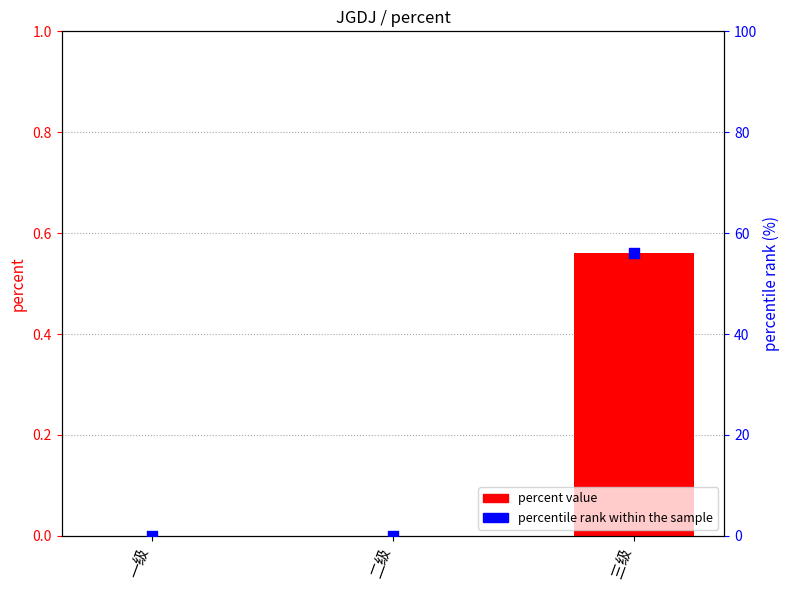

Is the value of percent value at 三级 greater than the value of percentile rank within the sample at 二级?

Yes